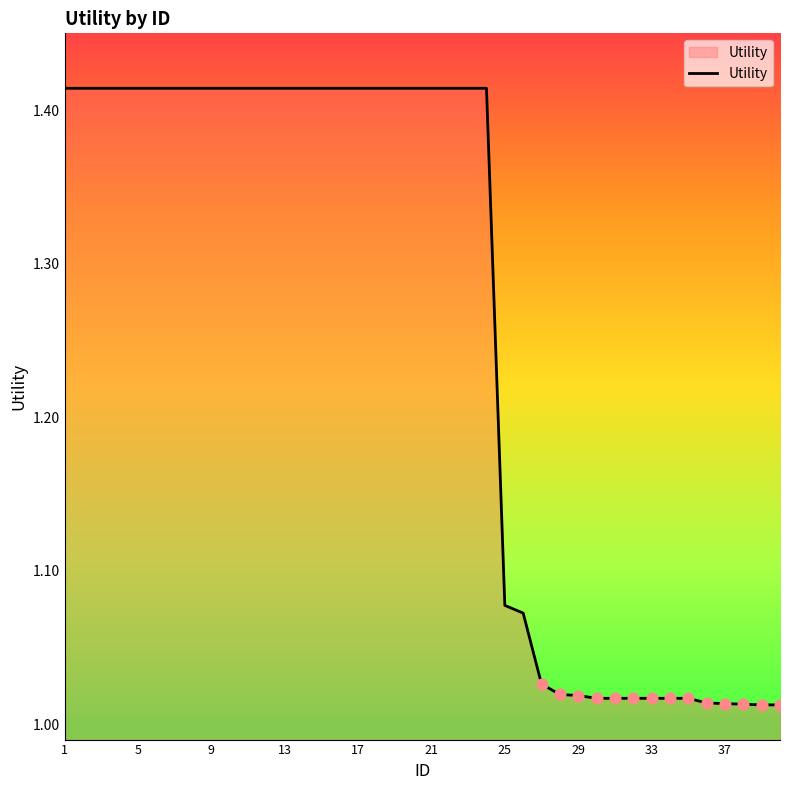

What is the difference between the maximum and minimum values?

0.4